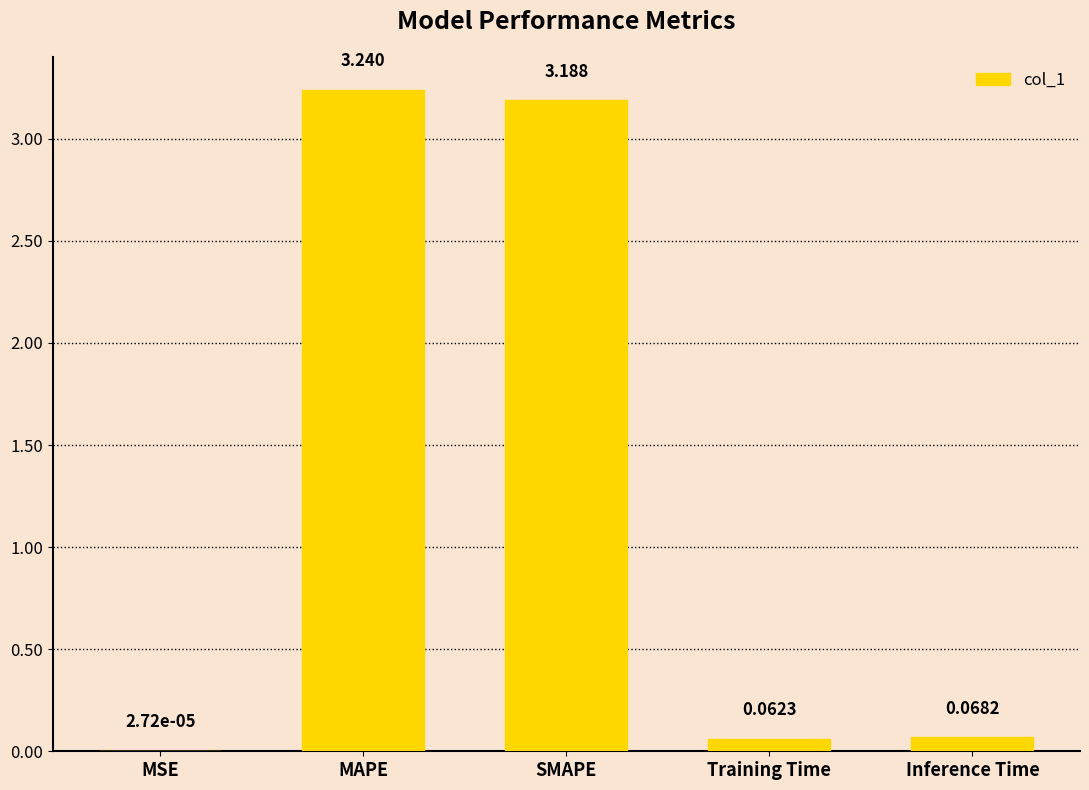

At which category does the chart reach its peak across all series?

MAPE